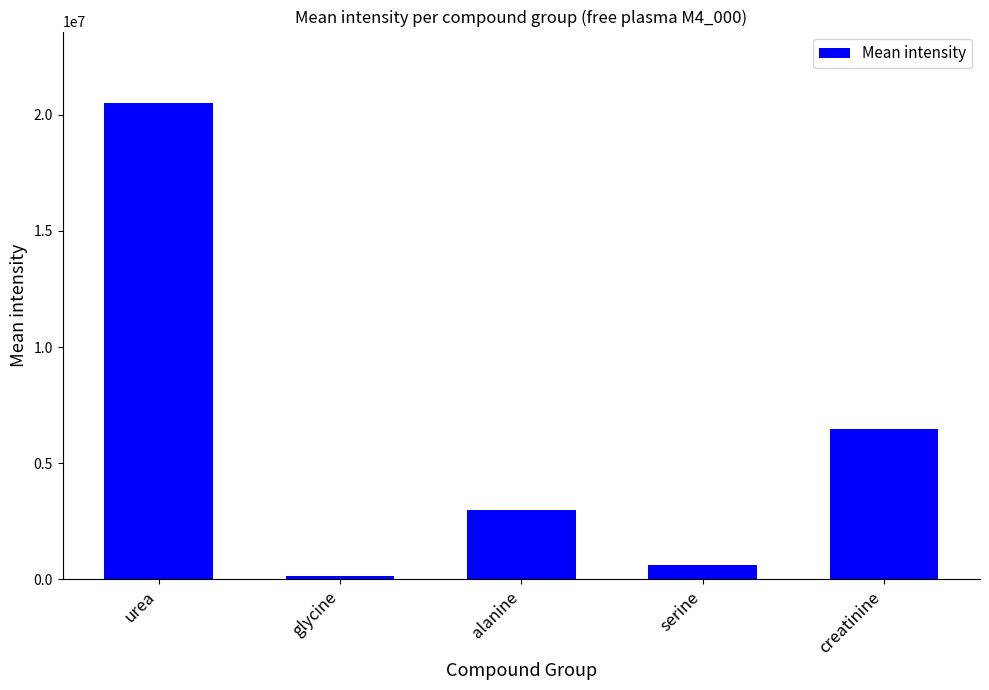

What is the value of the 5th bar from the left?

6449550.5